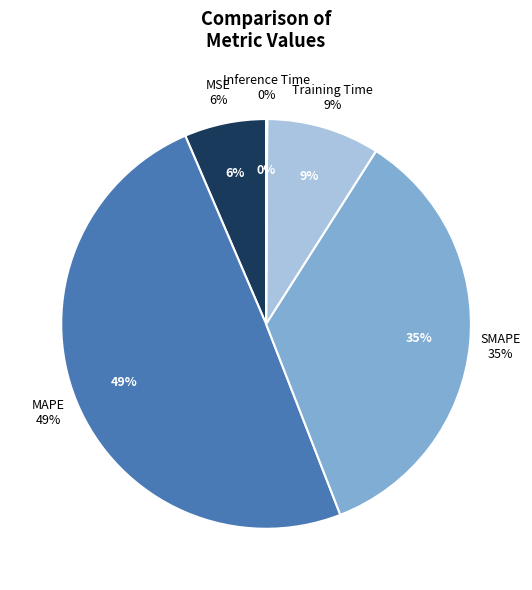

Does Training Time account for over 50% of the chart?

No